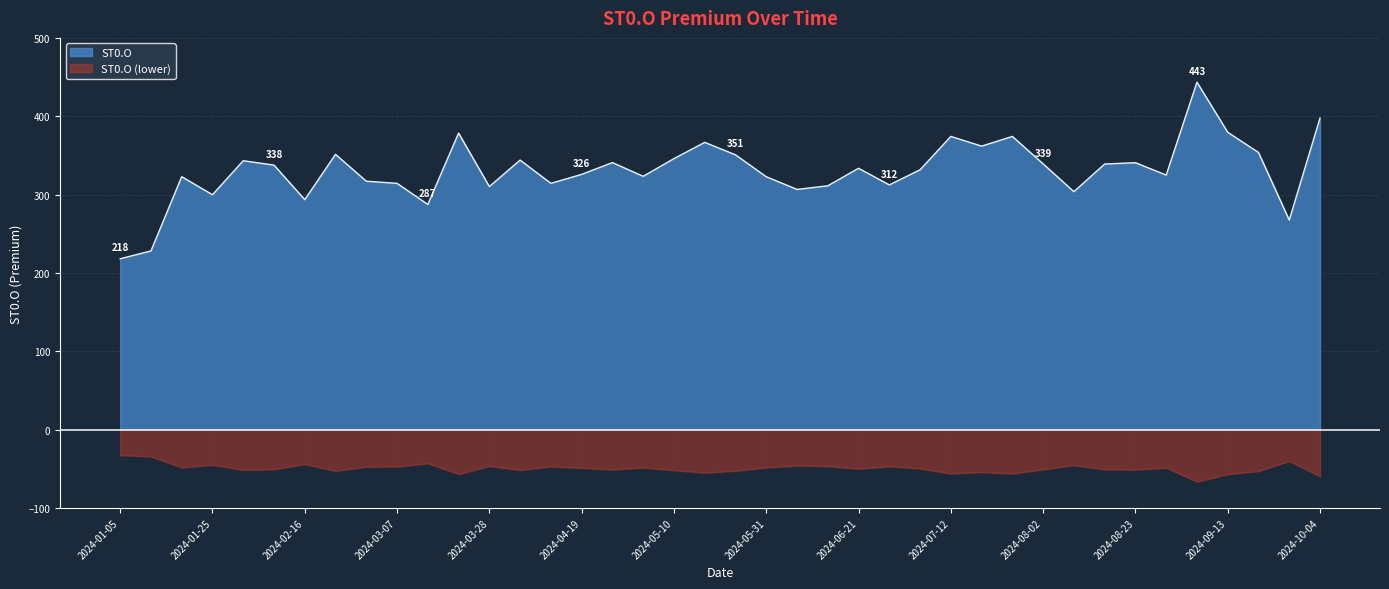

List the labels in order of value, smallest first.

2024-01-05, 2024-01-12, 2024-09-27, 2024-03-15, 2024-02-16, 2024-01-25, 2024-08-09, 2024-06-07, 2024-03-28, 2024-06-14, 2024-06-28, 2024-03-07, 2024-04-12, 2024-03-01, 2024-05-31, 2024-01-19, 2024-05-03, 2024-08-30, 2024-04-19, 2024-07-05, 2024-06-21, 2024-02-09, 2024-08-16, 2024-08-02, 2024-08-23, 2024-04-26, 2024-02-02, 2024-04-05, 2024-05-10, 2024-05-24, 2024-02-23, 2024-09-20, 2024-07-19, 2024-05-17, 2024-07-12, 2024-07-26, 2024-03-22, 2024-09-13, 2024-10-04, 2024-09-06